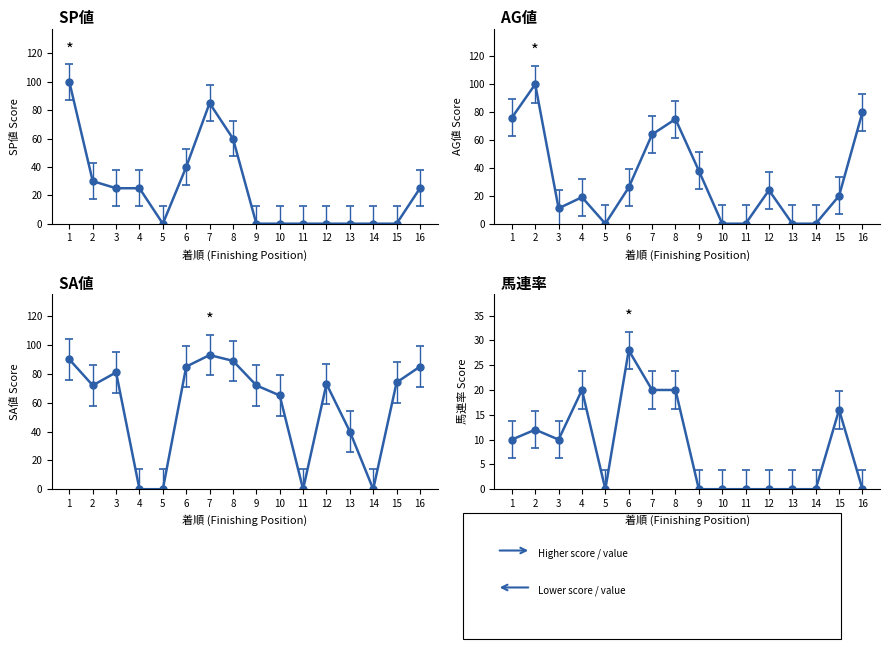

What is the spread (max minus min) of values at 10?

65